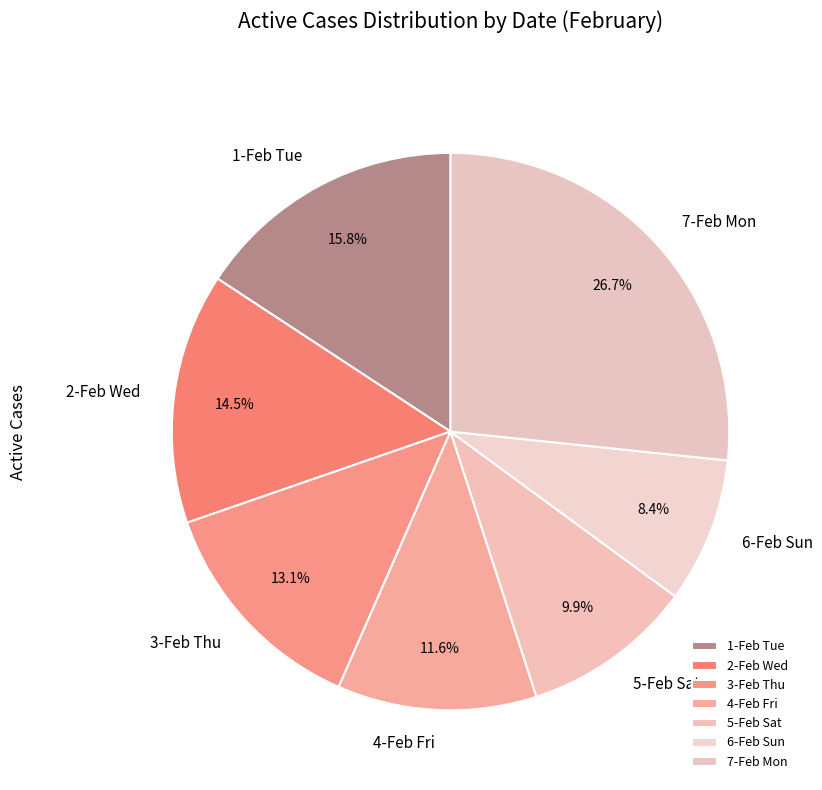

Between 2-Feb Wed and 4-Feb Fri, which is larger?

2-Feb Wed